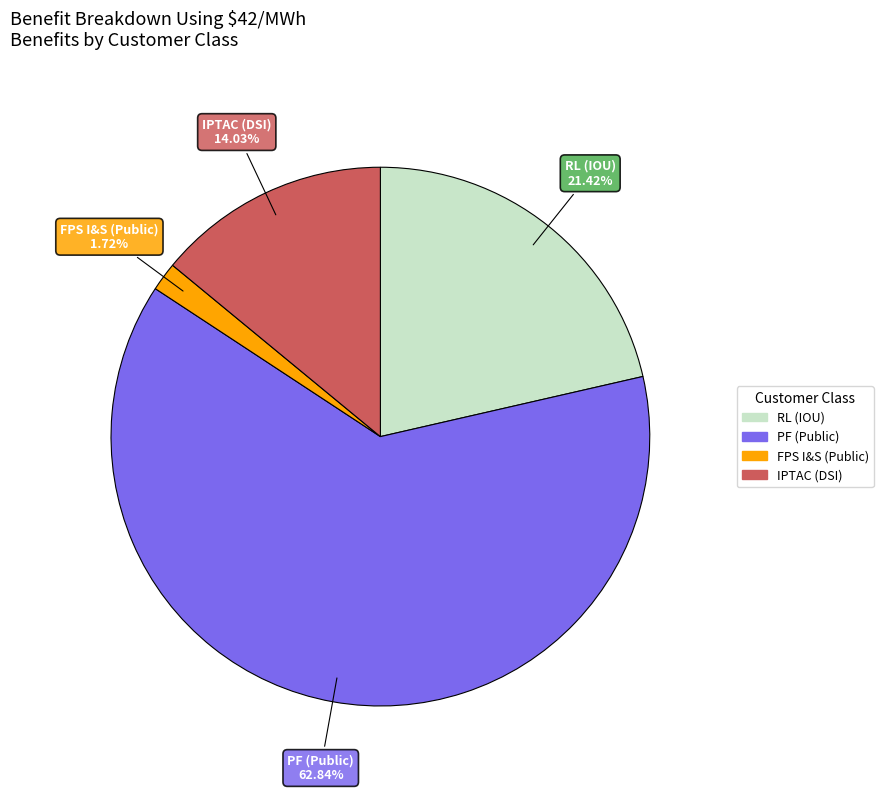

How many segments does this pie chart have?

4